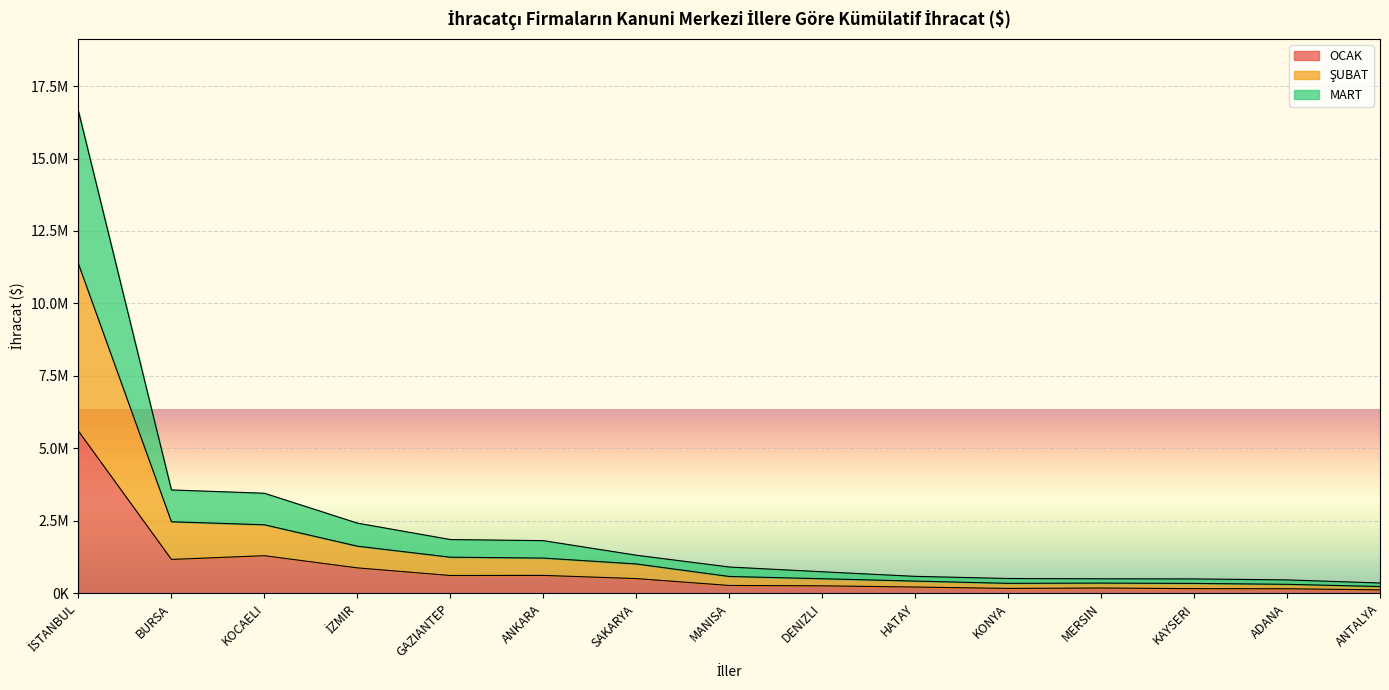

What is the difference between the second highest and minimum values in the ŞUBAT series?

2234120.8